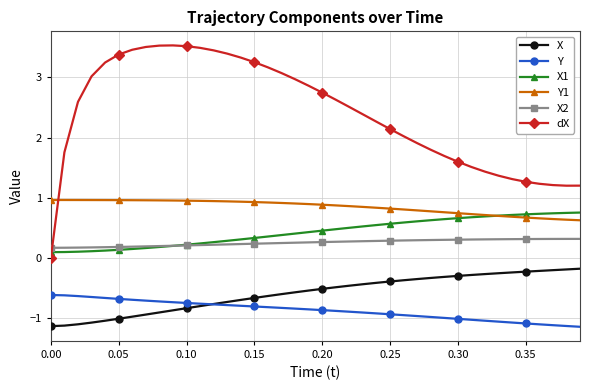

Which series has the largest total across all categories?

dX